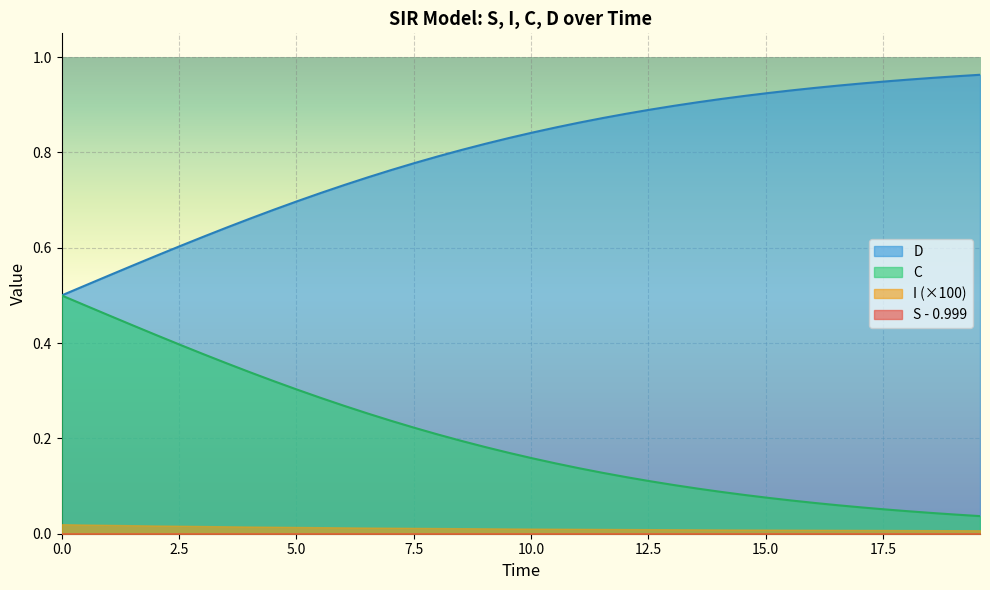

Which series has the largest total across all categories?

D